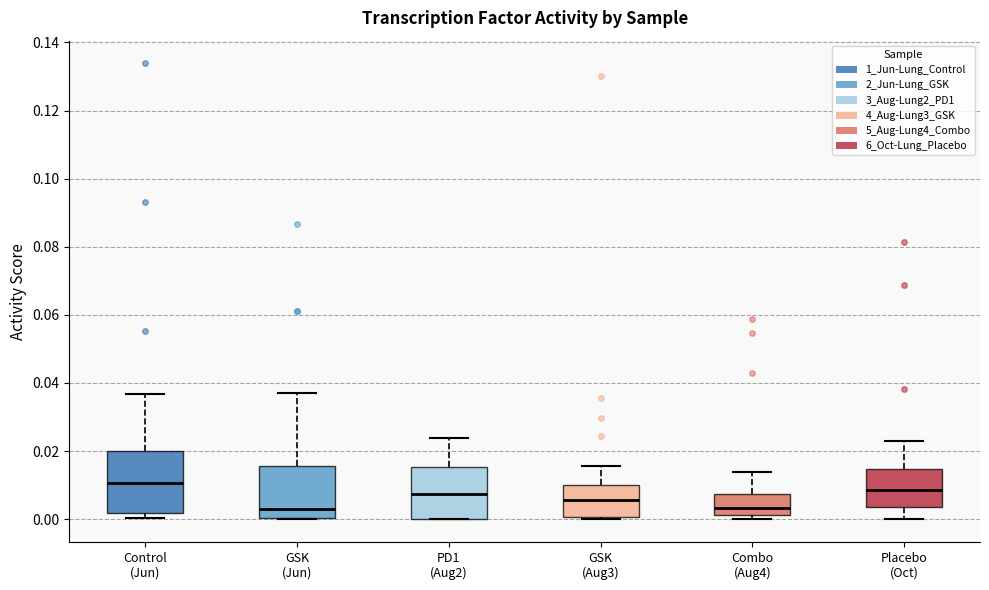

Reading left to right, transcribe this box plot: for each box, give where its median line is, the range the box spans, and where its two whiskers end, as read against the y-axis. The values are not printed on the chart, so give them approximately, as read against the axis.

Control (Jun): median 0.010, box 0.002 to 0.020, whiskers 0.000 to 0.036
GSK (Jun): median 0.004, box 0.000 to 0.016, whiskers 0.000 to 0.038
PD1 (Aug2): median 0.008, box 0.000 to 0.016, whiskers 0.000 to 0.024
GSK (Aug3): median 0.006, box 0.000 to 0.010, whiskers 0.000 (just below the box's lower edge) to 0.016
Combo (Aug4): median 0.004, box 0.002 to 0.008, whiskers 0.000 to 0.014
Placebo (Oct): median 0.008, box 0.004 to 0.014, whiskers 0.000 to 0.022